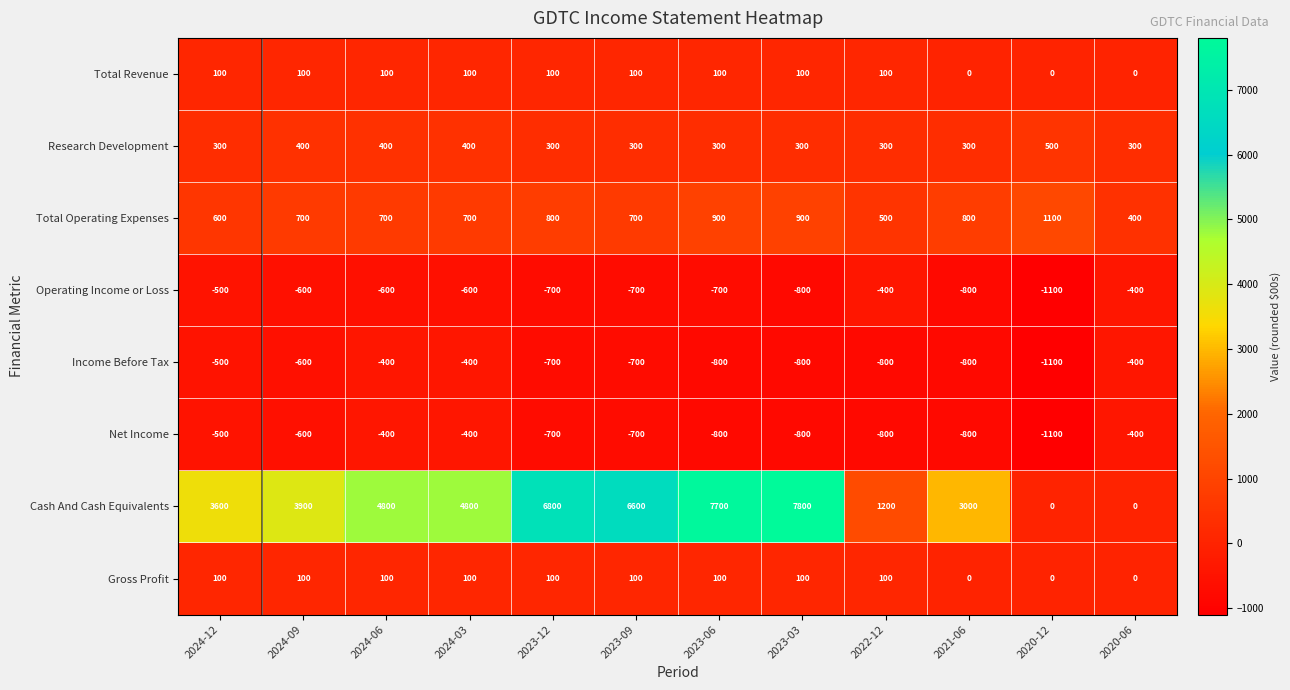

The value of Income Before Tax at 2020-12 is -280. True or false?

False